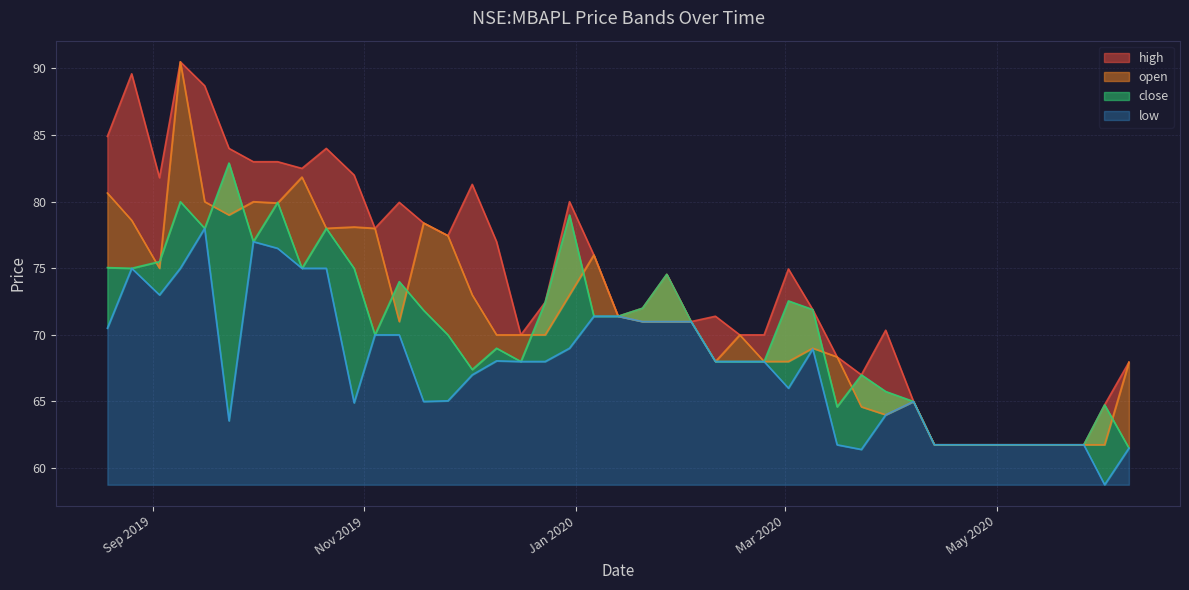

Reading left to right, what are all the values shown in this chart?

high: 2019-08-19=84.9	2019-08-26=89.6	2019-09-03=81.8	2019-09-09=90.5	2019-09-16=88.7	2019-09-23=84.0	2019-09-30=83.0	2019-10-07=83.0	2019-10-14=82.5	2019-10-21=84.0	2019-10-29=82.0	2019-11-04=78.0	2019-11-11=79.9	2019-11-18=78.4	2019-11-25=77.4	2019-12-02=81.3	2019-12-09=77.0	2019-12-16=70.0	2019-12-23=72.4	2019-12-30=80.0	2020-01-06=76.0	2020-01-13=71.4	2020-01-20=72.0	2020-01-27=74.6	2020-02-03=71.0	2020-02-10=71.4	2020-02-17=70.0	2020-02-24=70.0	2020-03-02=74.9	2020-03-09=71.9	2020-03-16=68.3	2020-03-23=67.0	2020-03-30=70.3	2020-04-07=65.0	2020-04-13=61.8	2020-05-11=61.8	2020-05-18=61.8	2020-05-26=61.8	2020-06-01=64.8	2020-06-08=67.9
open: 2019-08-19=80.7	2019-08-26=78.6	2019-09-03=75.0	2019-09-09=90.5	2019-09-16=80.0	2019-09-23=79.0	2019-09-30=80.0	2019-10-07=79.9	2019-10-14=81.8	2019-10-21=78.0	2019-10-29=78.1	2019-11-04=78.0	2019-11-11=71.0	2019-11-18=78.4	2019-11-25=77.4	2019-12-02=73.0	2019-12-09=70.0	2019-12-16=70.0	2019-12-23=70.0	2019-12-30=73.0	2020-01-06=76.0	2020-01-13=71.4	2020-01-20=71.0	2020-01-27=71.0	2020-02-03=71.0	2020-02-10=68.0	2020-02-17=70.0	2020-02-24=68.0	2020-03-02=68.0	2020-03-09=69.0	2020-03-16=68.3	2020-03-23=64.6	2020-03-30=64.0	2020-04-07=65.0	2020-04-13=61.8	2020-05-11=61.8	2020-05-18=61.8	2020-05-26=61.8	2020-06-01=61.8	2020-06-08=67.9
close: 2019-08-19=75.1	2019-08-26=75.0	2019-09-03=75.5	2019-09-09=80.0	2019-09-16=78.0	2019-09-23=82.9	2019-09-30=77.0	2019-10-07=79.9	2019-10-14=75.0	2019-10-21=78.0	2019-10-29=75.0	2019-11-04=70.0	2019-11-11=74.0	2019-11-18=71.8	2019-11-25=70.0	2019-12-02=67.4	2019-12-09=69.0	2019-12-16=68.0	2019-12-23=72.4	2019-12-30=79.0	2020-01-06=71.4	2020-01-13=71.4	2020-01-20=72.0	2020-01-27=74.6	2020-02-03=71.0	2020-02-10=68.0	2020-02-17=68.0	2020-02-24=68.0	2020-03-02=72.6	2020-03-09=71.9	2020-03-16=64.6	2020-03-23=67.0	2020-03-30=65.8	2020-04-07=65.0	2020-04-13=61.8	2020-05-11=61.8	2020-05-18=61.8	2020-05-26=61.8	2020-06-01=64.8	2020-06-08=61.5
low: 2019-08-19=70.5	2019-08-26=75.0	2019-09-03=73.0	2019-09-09=75.0	2019-09-16=78.0	2019-09-23=63.5	2019-09-30=77.0	2019-10-07=76.5	2019-10-14=75.0	2019-10-21=75.0	2019-10-29=64.9	2019-11-04=70.0	2019-11-11=70.0	2019-11-18=65.0	2019-11-25=65.1	2019-12-02=67.0	2019-12-09=68.1	2019-12-16=68.0	2019-12-23=68.0	2019-12-30=69.0	2020-01-06=71.4	2020-01-13=71.4	2020-01-20=71.0	2020-01-27=71.0	2020-02-03=71.0	2020-02-10=68.0	2020-02-17=68.0	2020-02-24=68.0	2020-03-02=66.0	2020-03-09=68.9	2020-03-16=61.8	2020-03-23=61.4	2020-03-30=64.0	2020-04-07=65.0	2020-04-13=61.8	2020-05-11=61.8	2020-05-18=61.8	2020-05-26=61.8	2020-06-01=58.8	2020-06-08=61.5